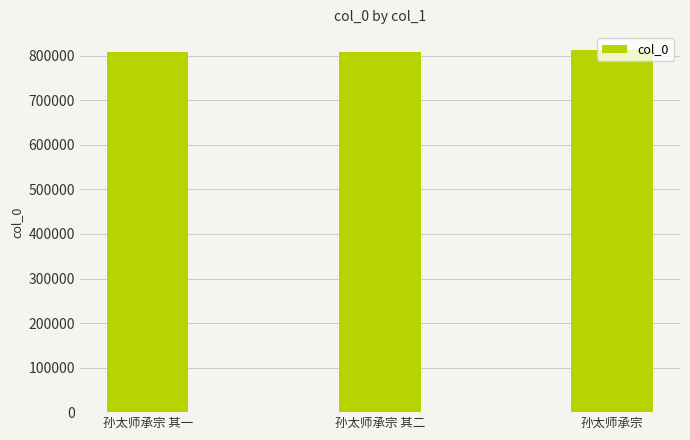

What is the label of the 2nd bar from the left?

孙太师承宗 其二